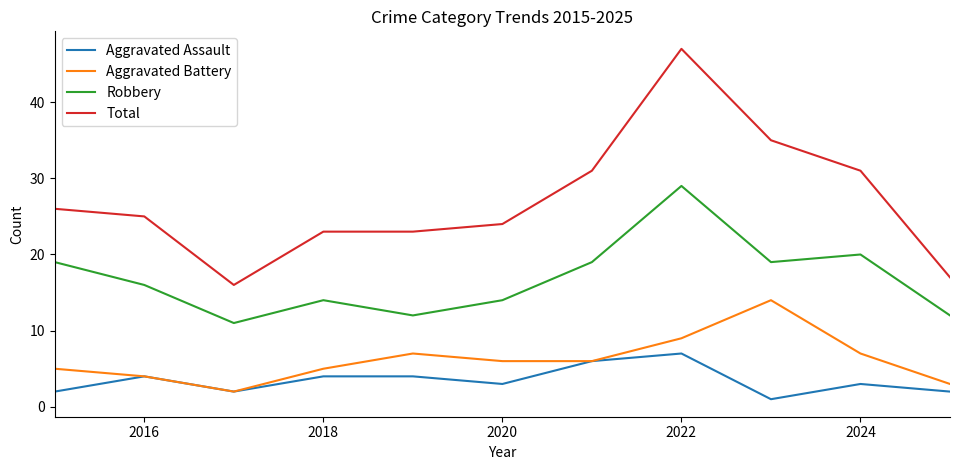

Which series has the widest spread of values?

Total